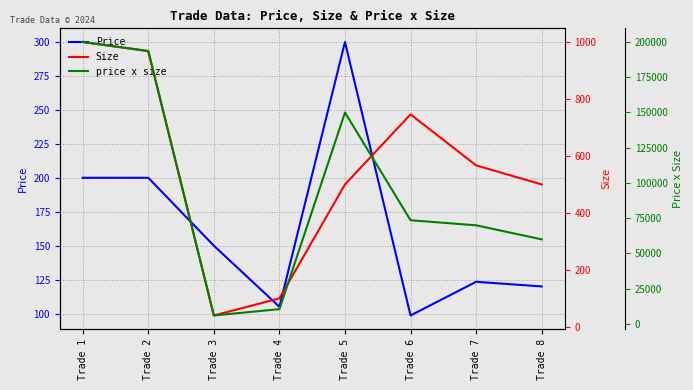

Which series has the largest total across all categories?

price x size